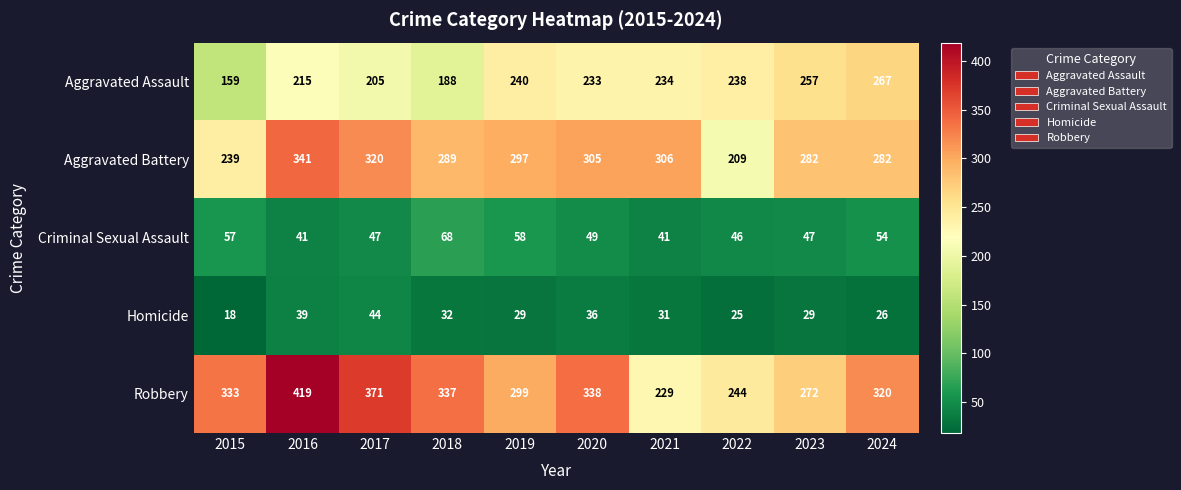

Where is Aggravated Assault nearest to the value 213?

2016